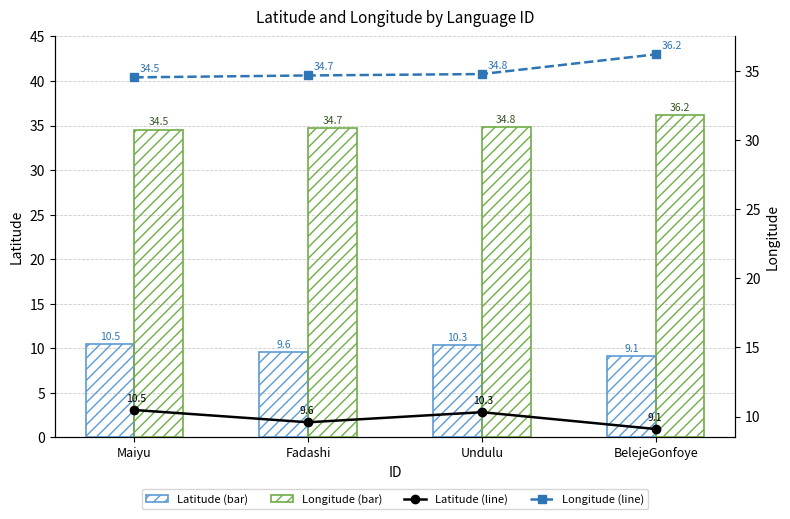

Which category has the lowest value across all series?

BelejeGonfoye